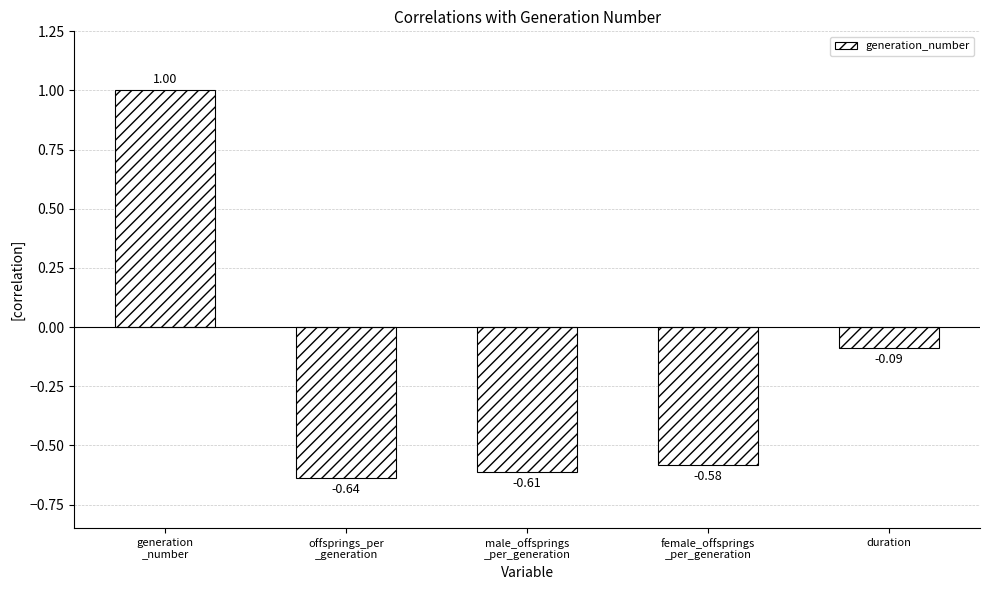

Which category has the lowest value across all series?

offsprings_per
_generation